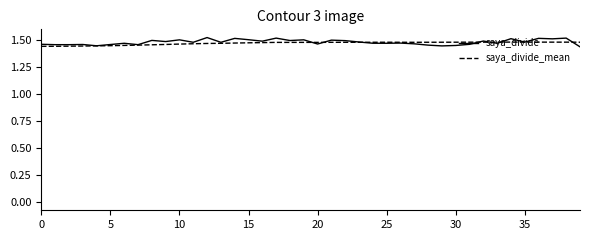

True or false: saya_divide_mean has more than 0 points higher than both neighbors.

True